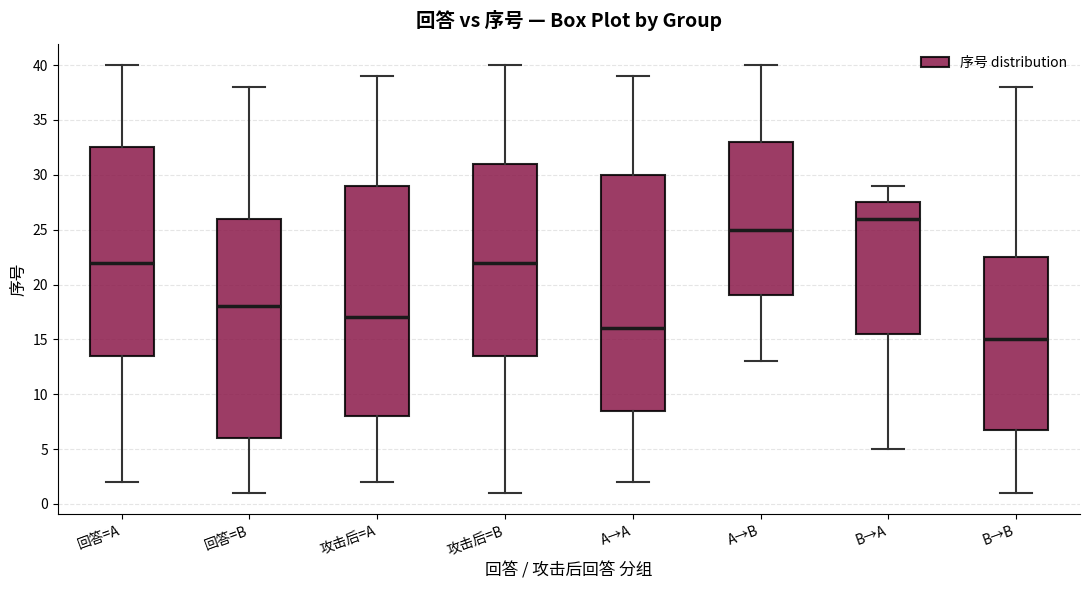

Comparing the boxes themselves (not the whiskers), which one is the tallest?

A→A